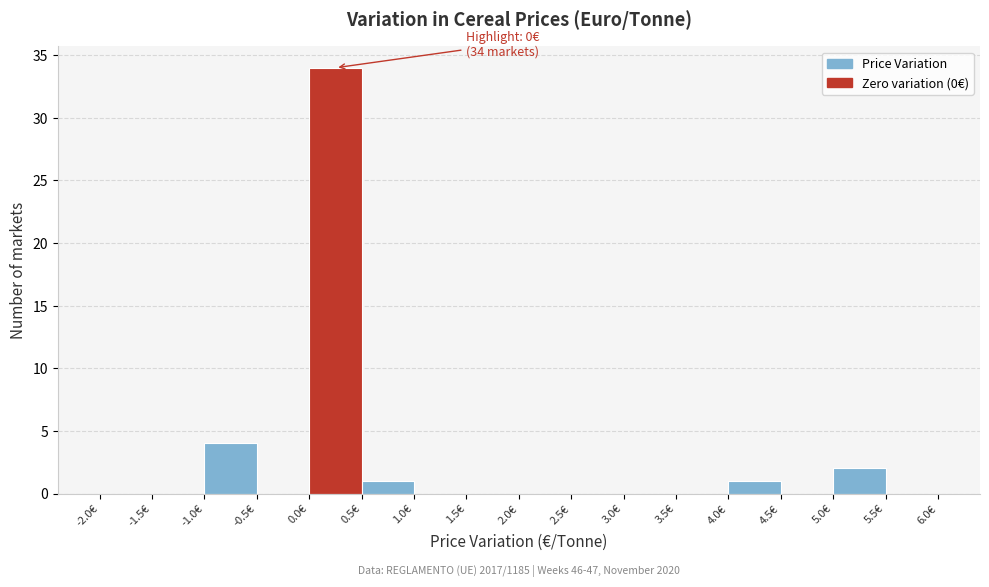

Over which range of the x-axis is the bar tallest?

0.0 to 0.5